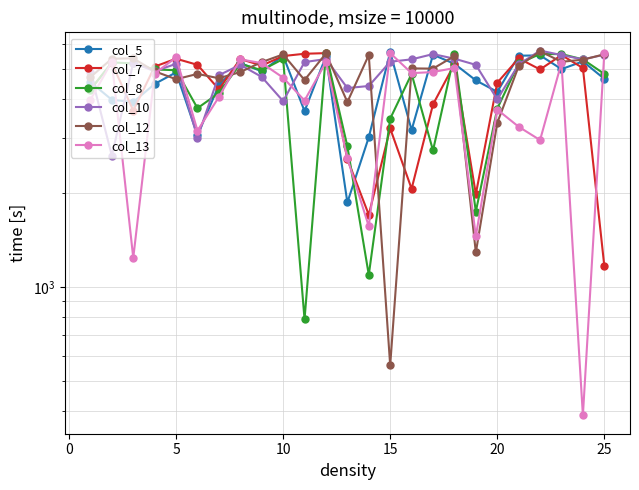

Reading left to right, what are all the values shown in this chart?

col_5: 4541	3985	3918	4479	4879	3065	4441	5224	4918	5518	3665	5491	1866	3021	5664	3186	5558	5198	4599	4225	5518	5531	4998	5291	4651
col_7: 4306	5224	3679	5092	5397	5158	4305	5385	5131	5504	5598	5624	2572	1704	3225	2065	3852	5185	1985	4519	5411	4985	5544	5038	1168
col_8: 4290	5251	5211	4985	4958	3745	4190	5197	4958	5384	787	5625	2826	1093	3466	4825	2740	5584	1745	3732	5211	5585	5585	5371	4824
col_10: 4886	2639	5238	4918	5198	3013	4778	5158	4718	3945	5264	5384	4345	4412	5278	5371	5584	5398	5158	3999	5171	5731	5544	5371	5558
col_12: 4711	5397	5411	4918	4638	4824	4671	4891	5264	5571	4611	5611	3918	5545	560	5024	5016	5504	1290	3359	5105	5704	5275	5358	5576
col_13: 3986	5278	1239	4838	5451	3172	4068	5371	5225	4691	3963	5265	2586	1565	5625	4851	4891	5038	1455	3706	3265	2959	5237	387	5625